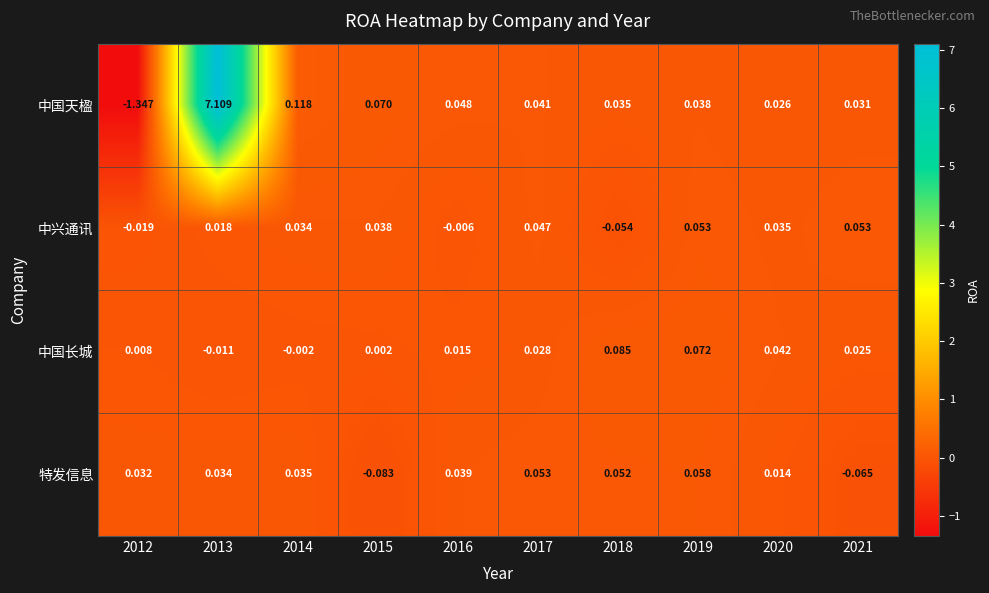

Between 2013 and 2015, which series saw the biggest shift?

中国天楹